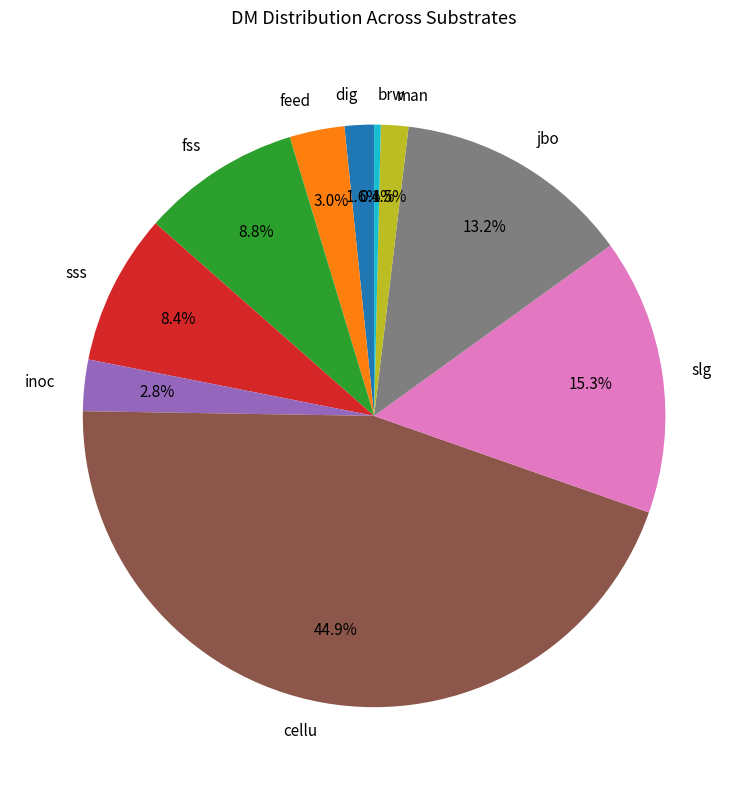

What is the largest slice in the pie chart?

cellu